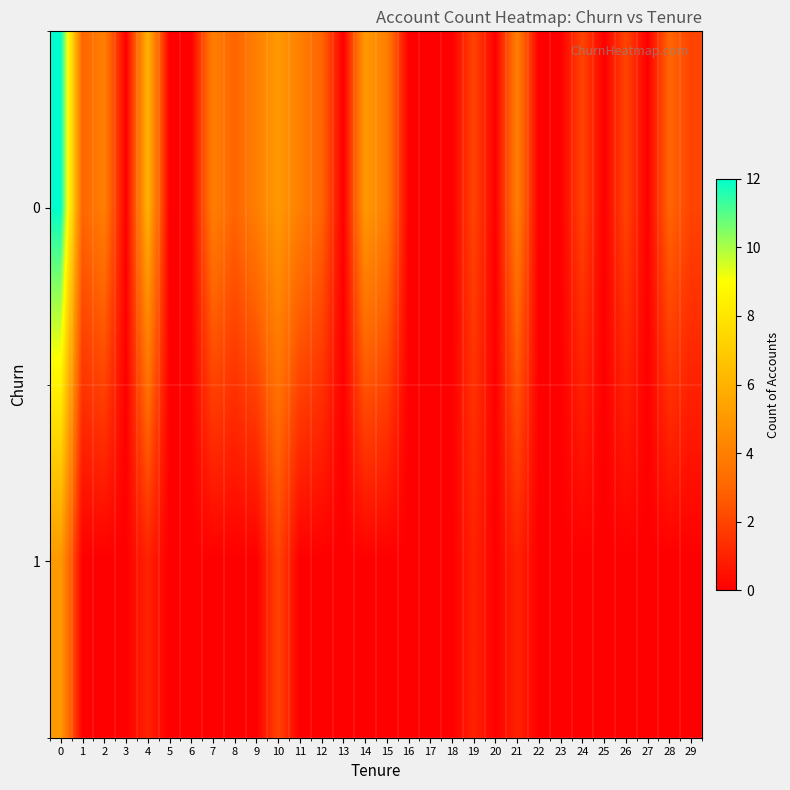

Count the number of categories in the chart.

30